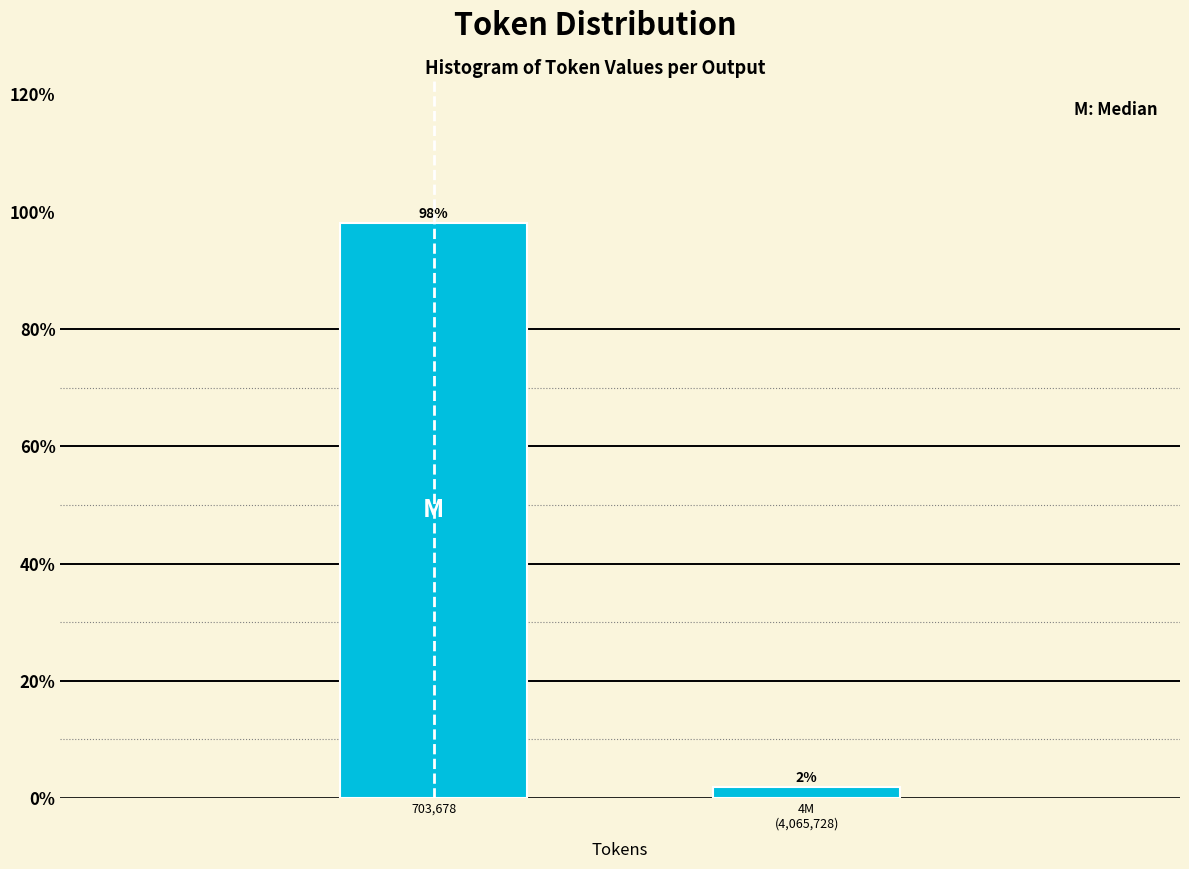

Is it true that the value at 703,678 is 98.1?

True